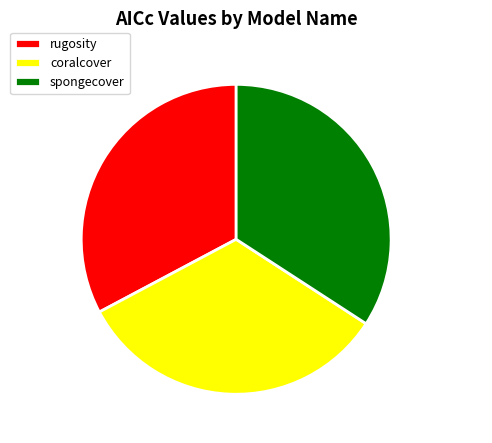

Which slice is the largest?

spongecover